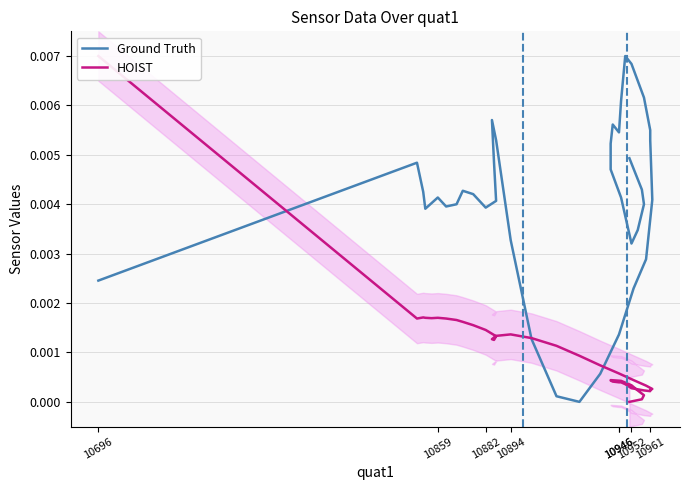

How many data points does each series have?

40